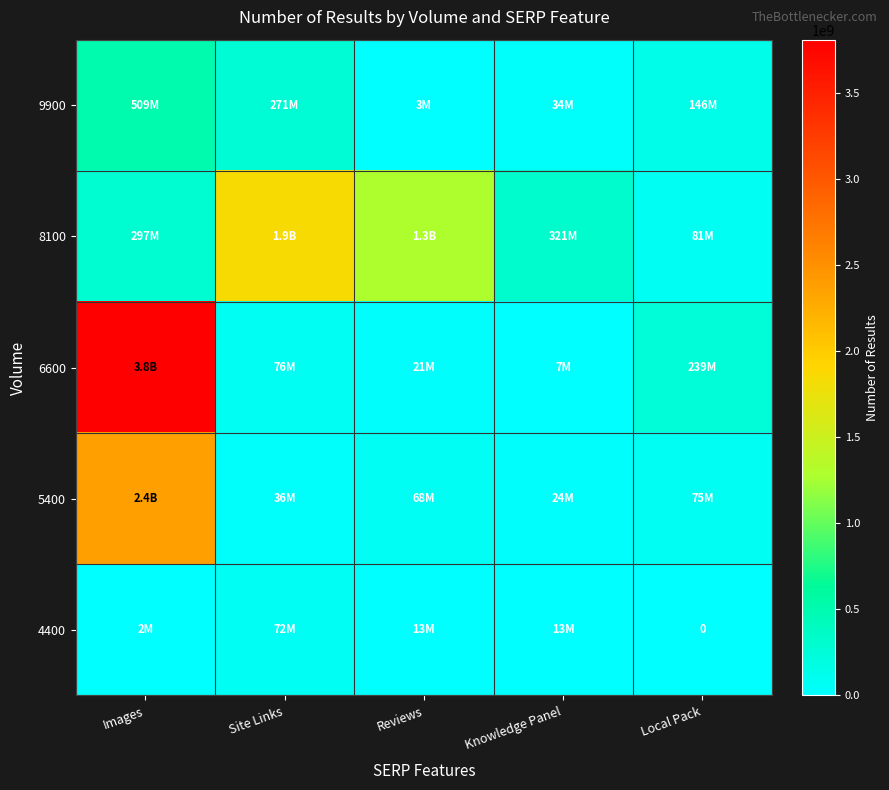

What is the difference between the highest and lowest values at Reviews?

1287390000